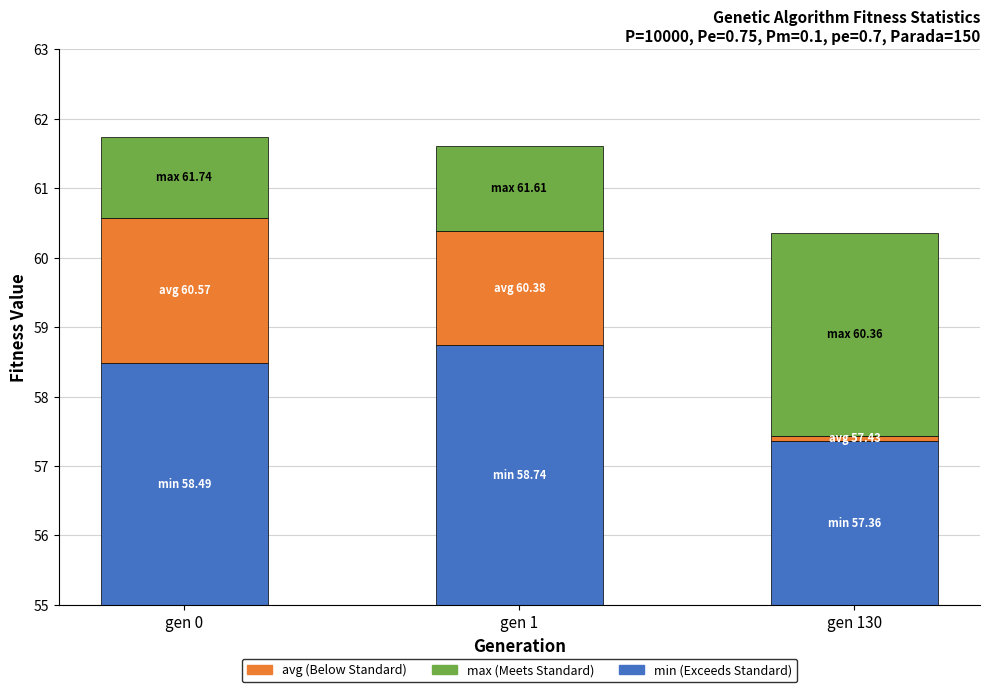

What is the lowest value of the max series?

1.2